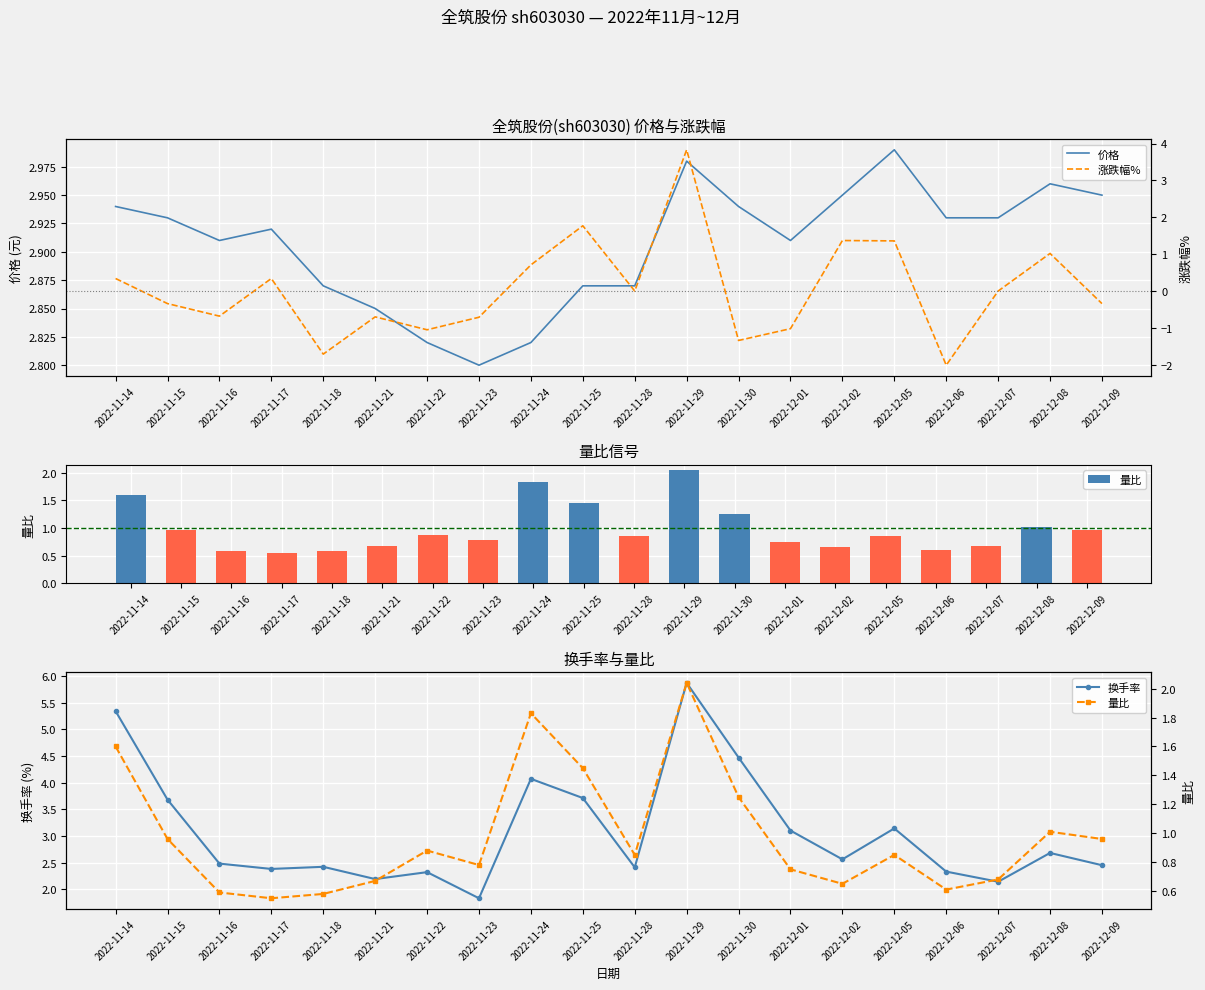

What is the minimum value for 量比?

0.6